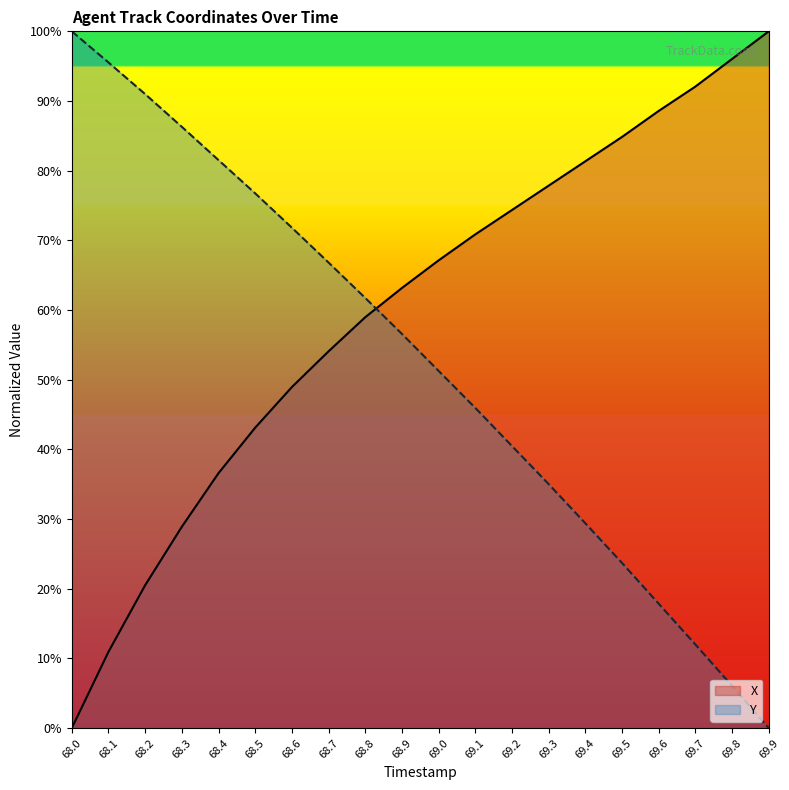

What is the sum of the X values at 68.6 and 68.3?

77.9